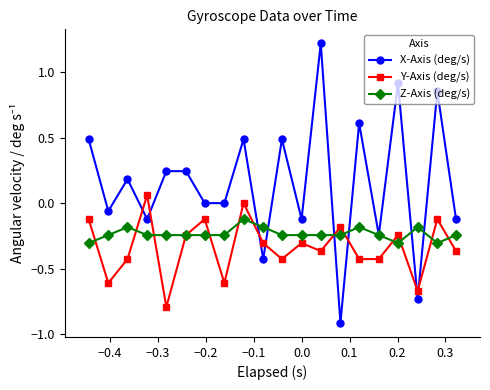

What are all the series names shown in the legend?

X-Axis (deg/s), Y-Axis (deg/s), Z-Axis (deg/s)